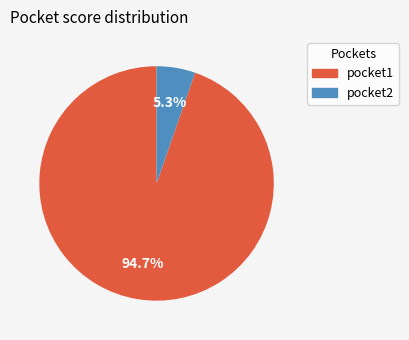

To the nearest percent, what is the difference between the largest and smallest slice percentages?

89%